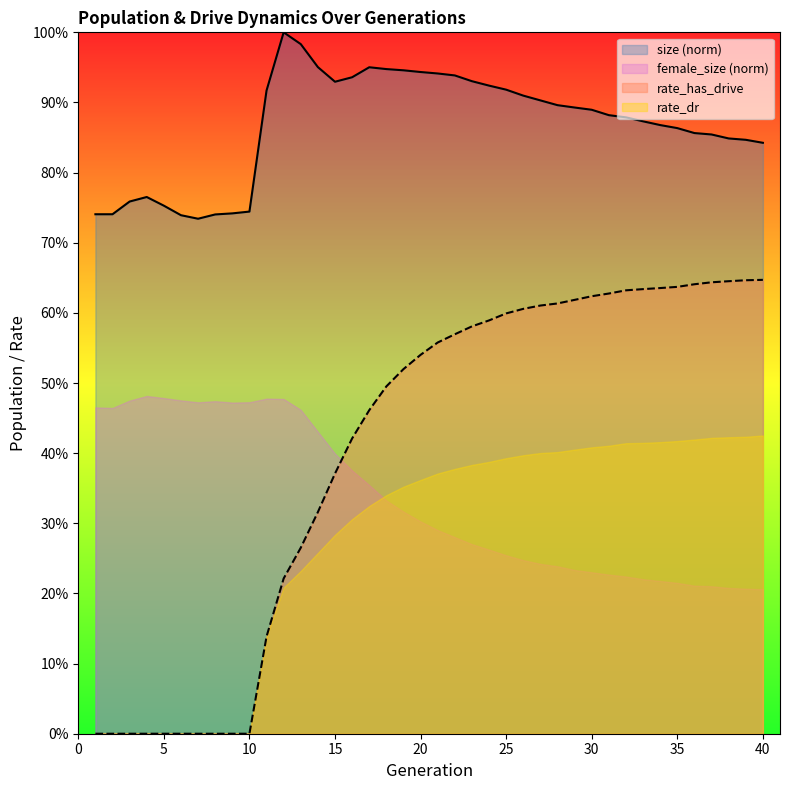

At which category is the sum across all series the highest?

25